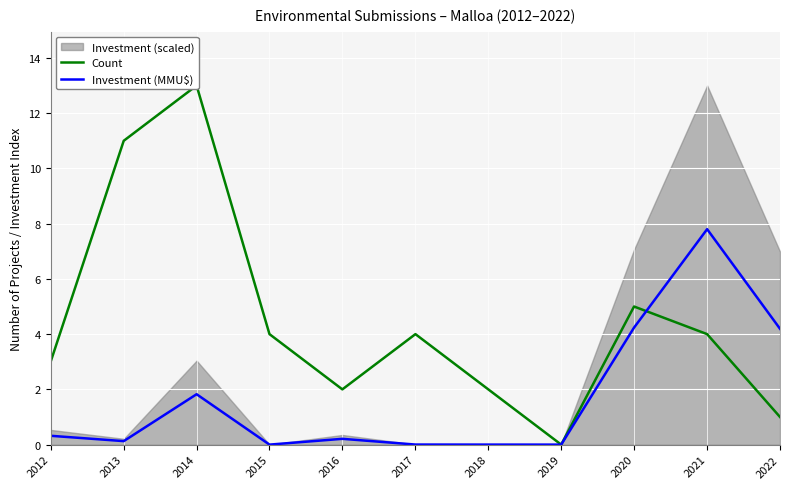

How many categories are shown in the chart?

11